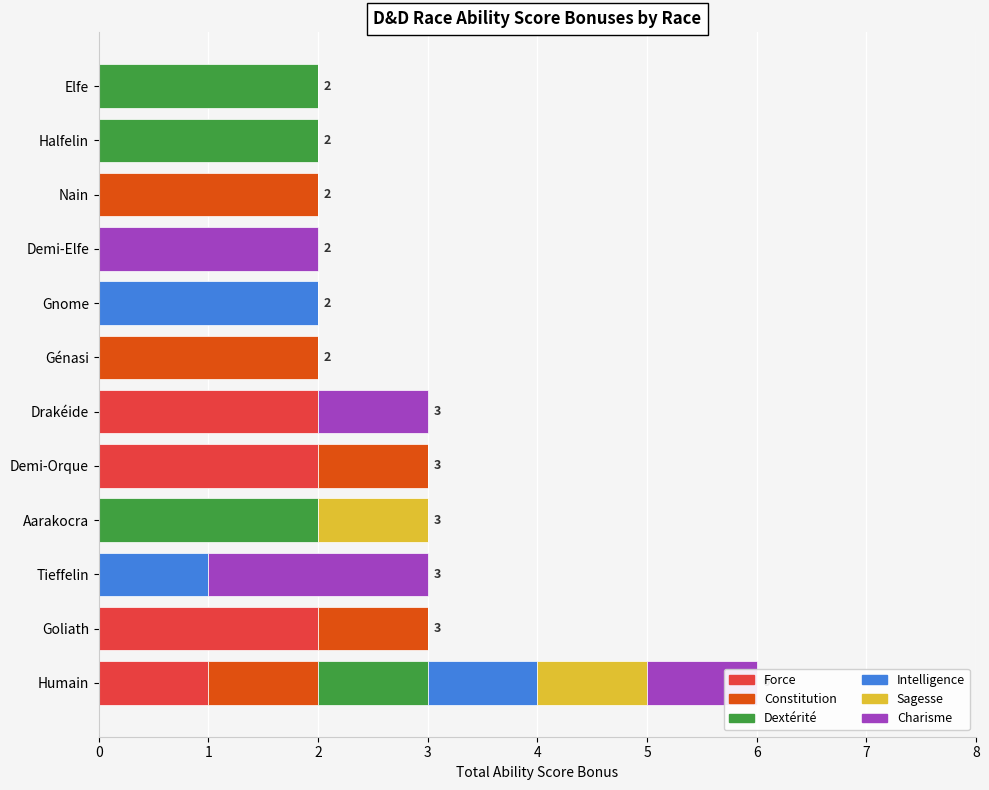

What is the total value across all series at Drakéide?

3